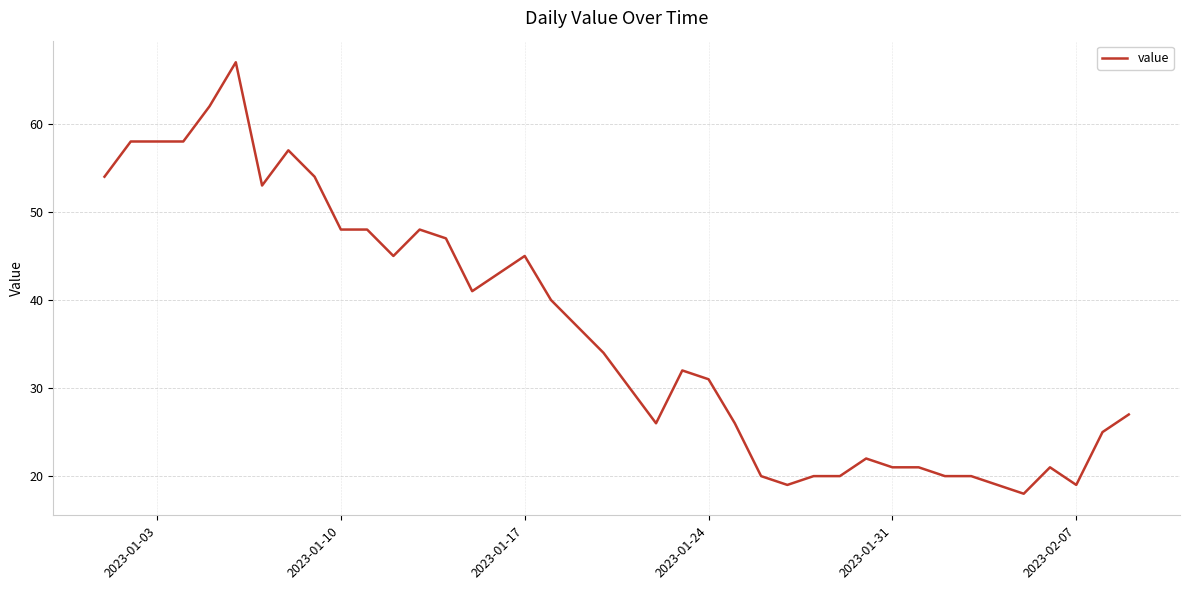

Reading left to right, transcribe all the data shown in this chart.

54	58	58	58	62	67	53	57	54	48	48	45	48	47	41	43	45	40	37	34	30	26	32	31	26	20	19	20	20	22	21	21	20	20	19	18	21	19	25	27